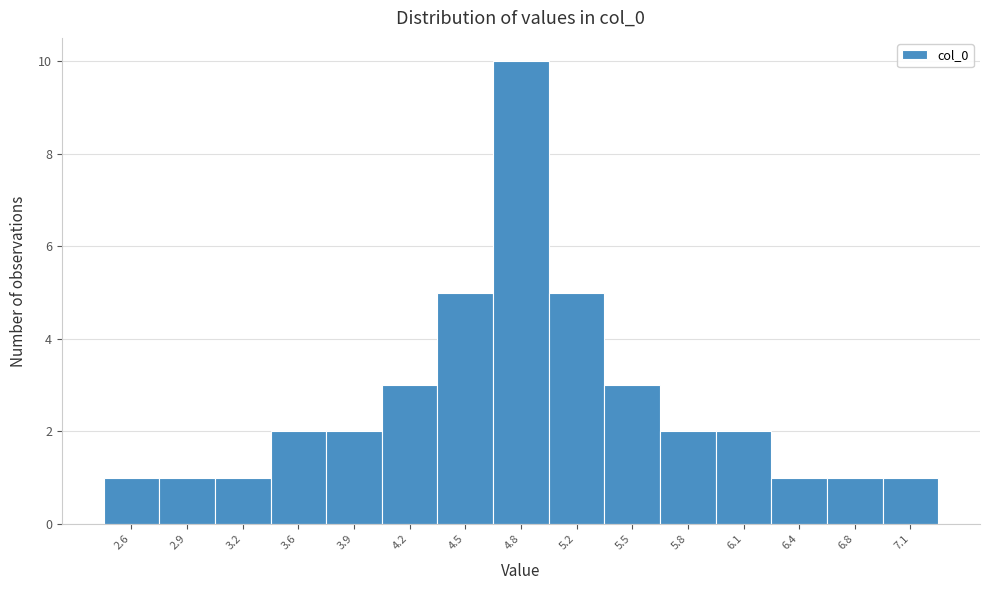

Reading left to right, list all the values displayed in this chart.

2.6=1	2.9=1	3.2=1	3.6=2	3.9=2	4.2=3	4.5=5	4.8=10	5.2=5	5.5=3	5.8=2	6.1=2	6.4=1	6.8=1	7.1=1